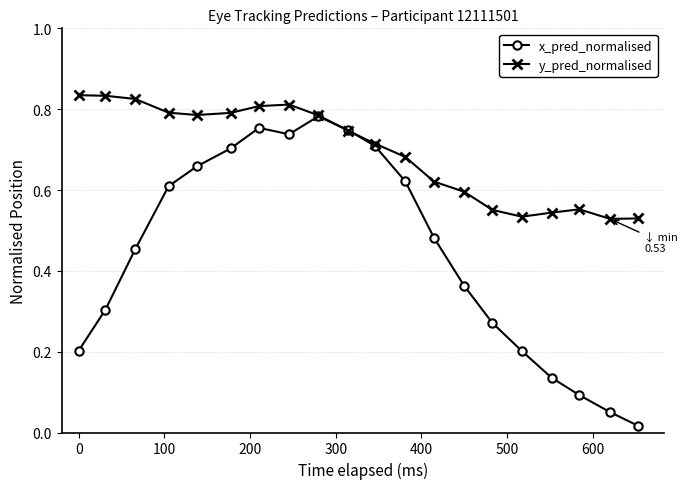

How many intersections are there between y_pred_normalised and x_pred_normalised?

2